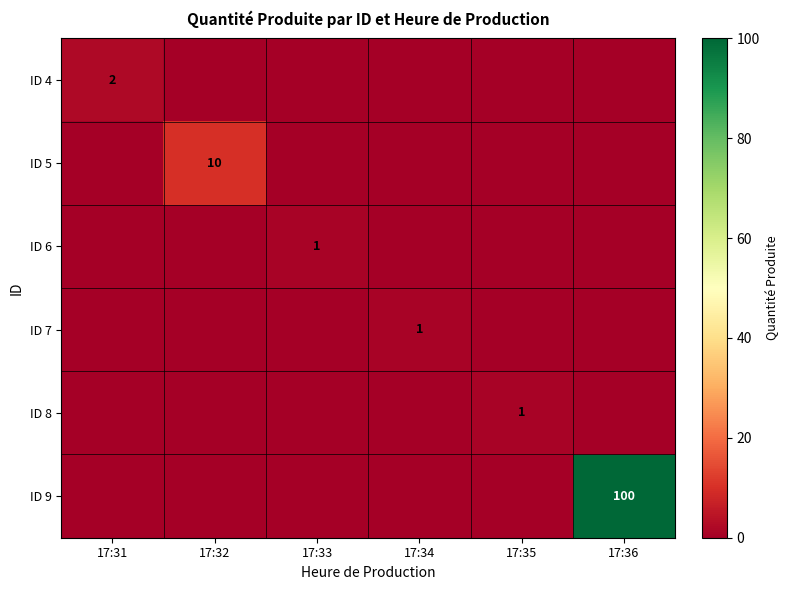

Which series has the largest total across all categories?

ID 9